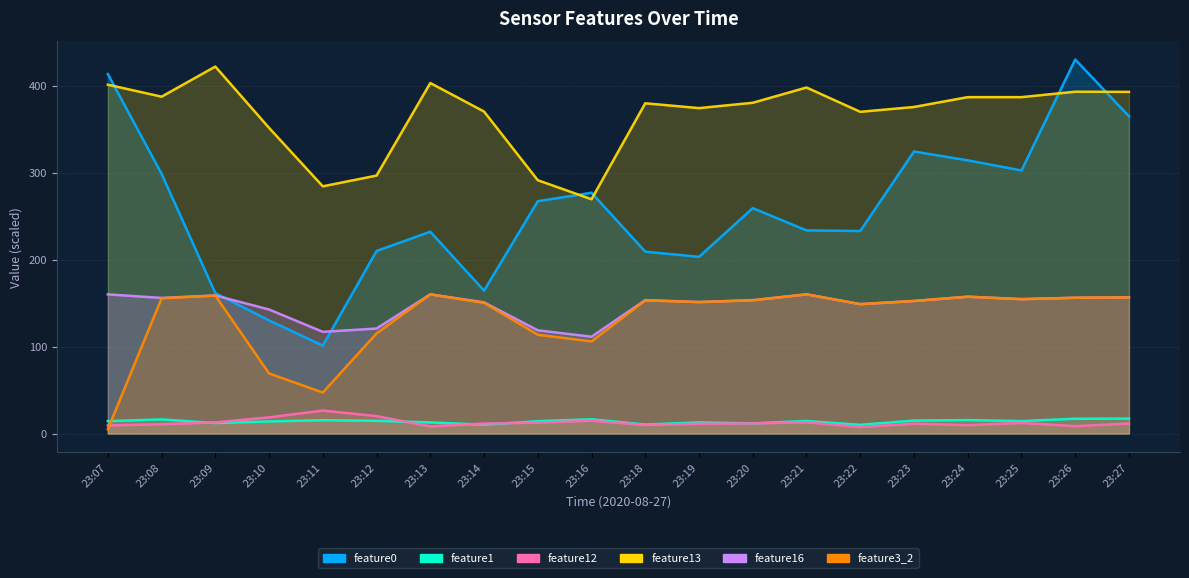

What is the value of the feature13 point at the 18th from the left?

386.7